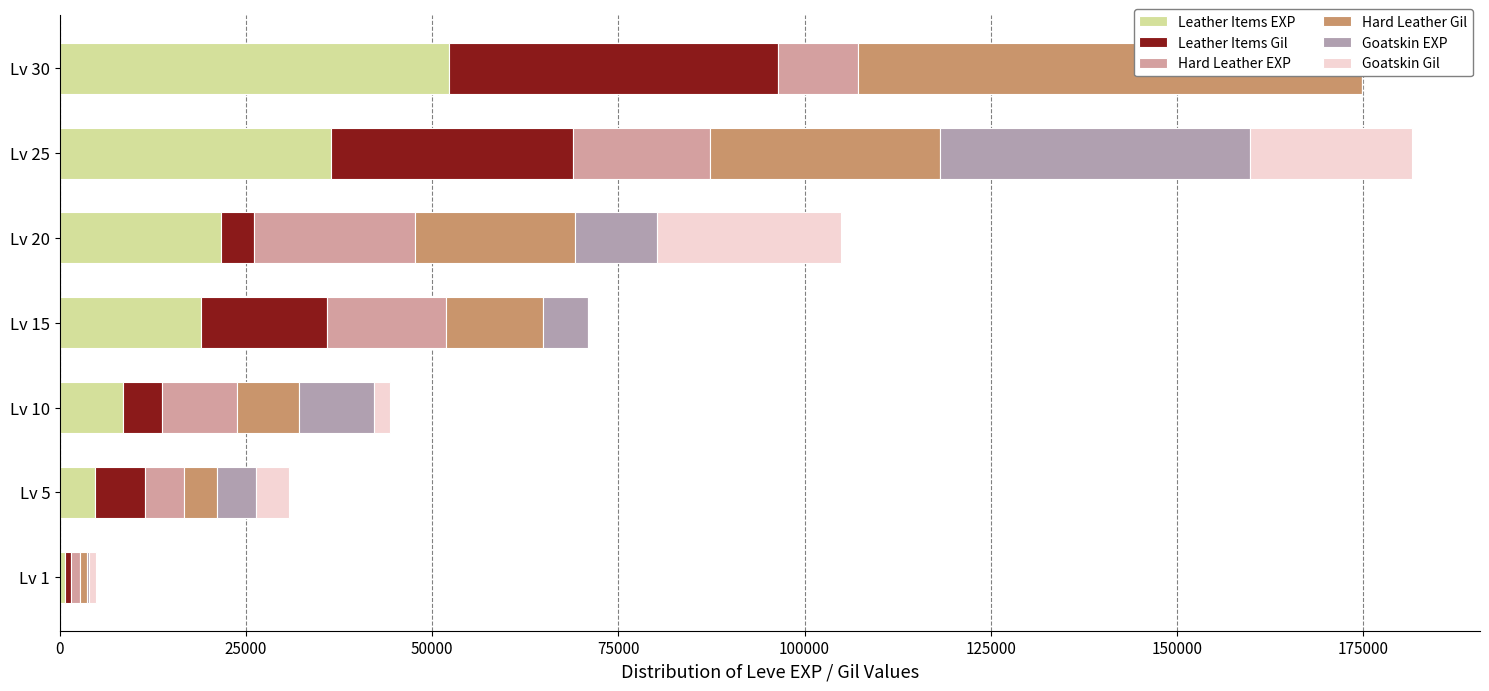

Which series has the largest range (max minus min)?

Hard Leather Gil